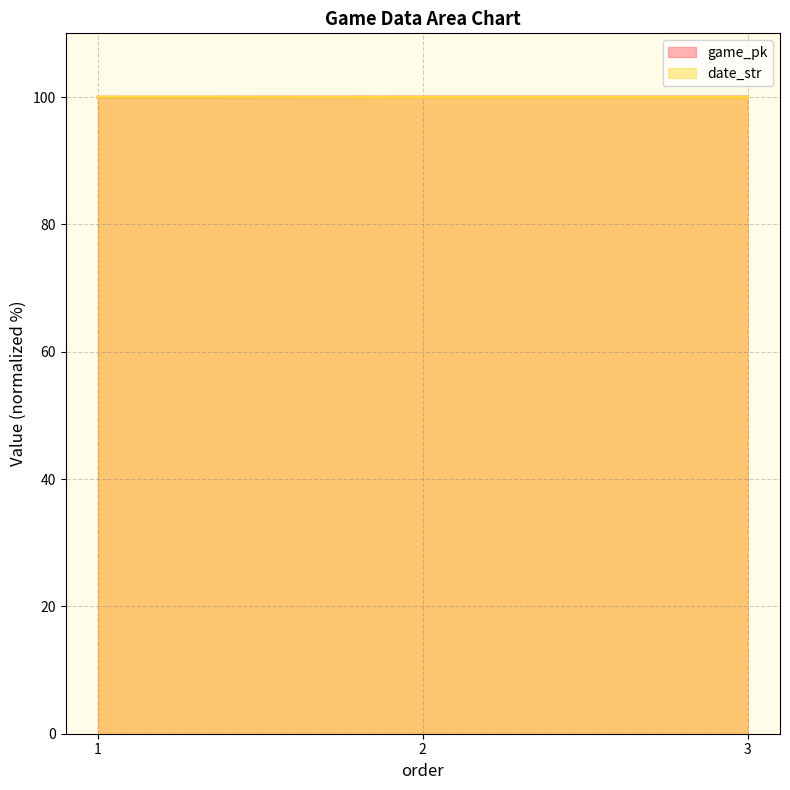

How many distinct data groups are displayed?

2